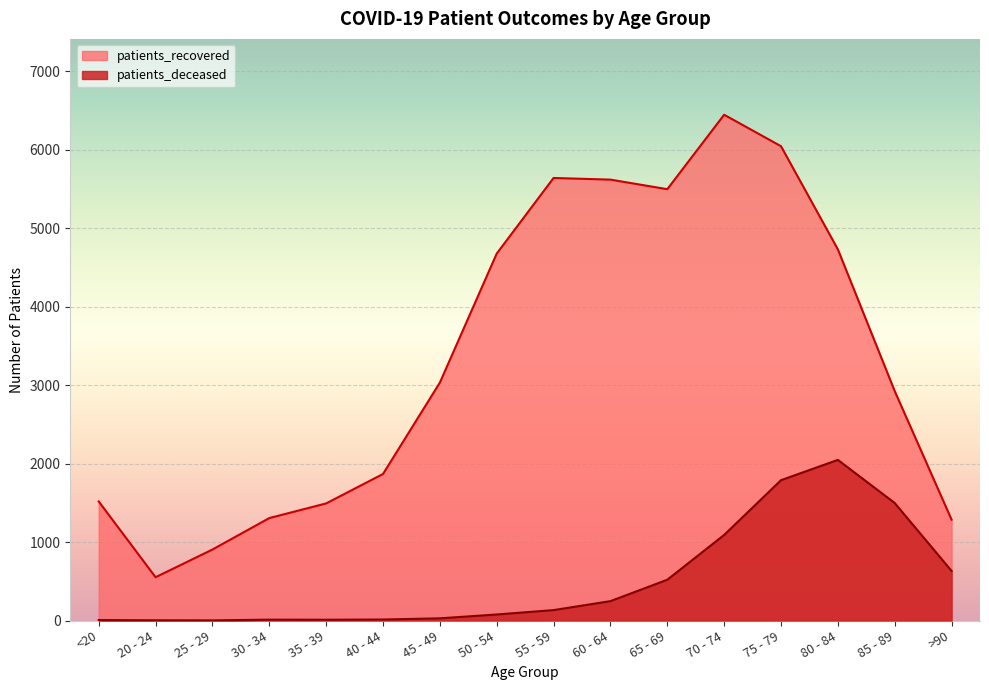

Which series changed the most between 20 - 24 and 35 - 39?

patients_recovered